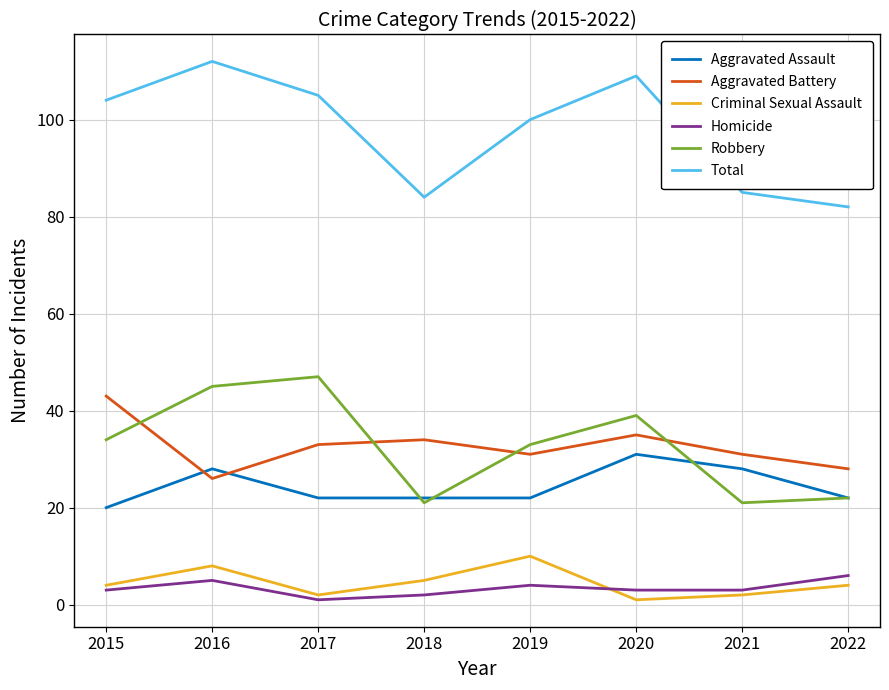

How many categories are shown in the chart?

8